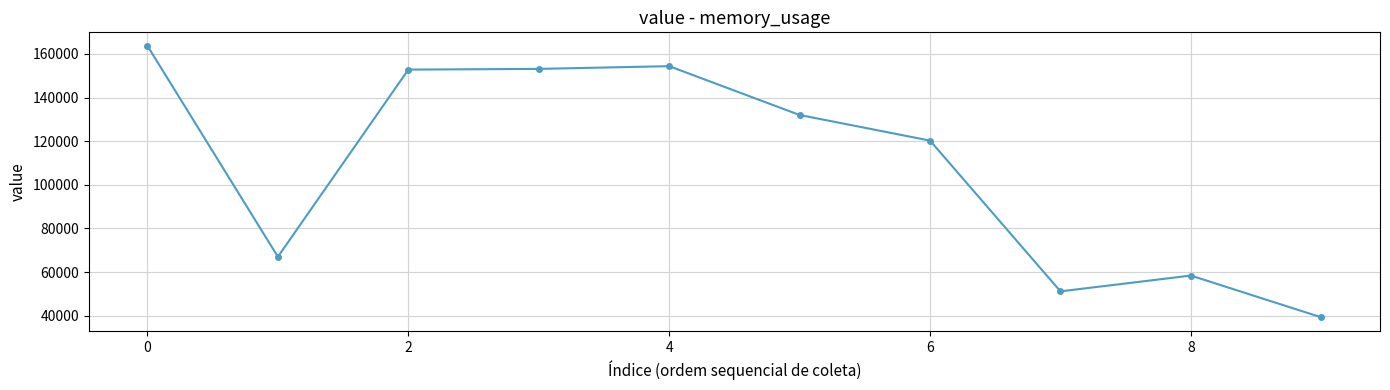

What is the smallest value displayed?

39247.8